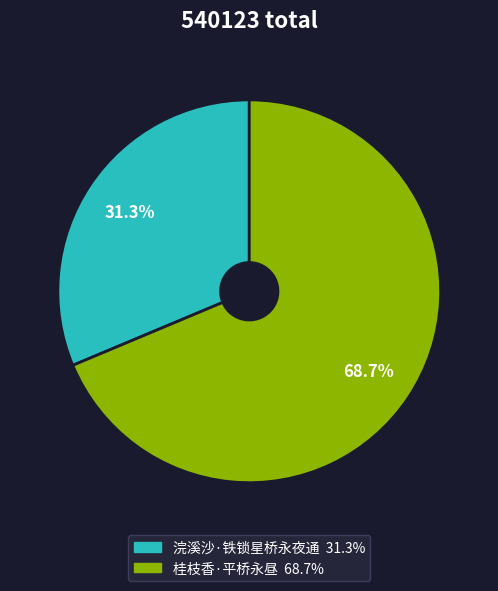

To the nearest percent, what is the average slice percentage?

50%